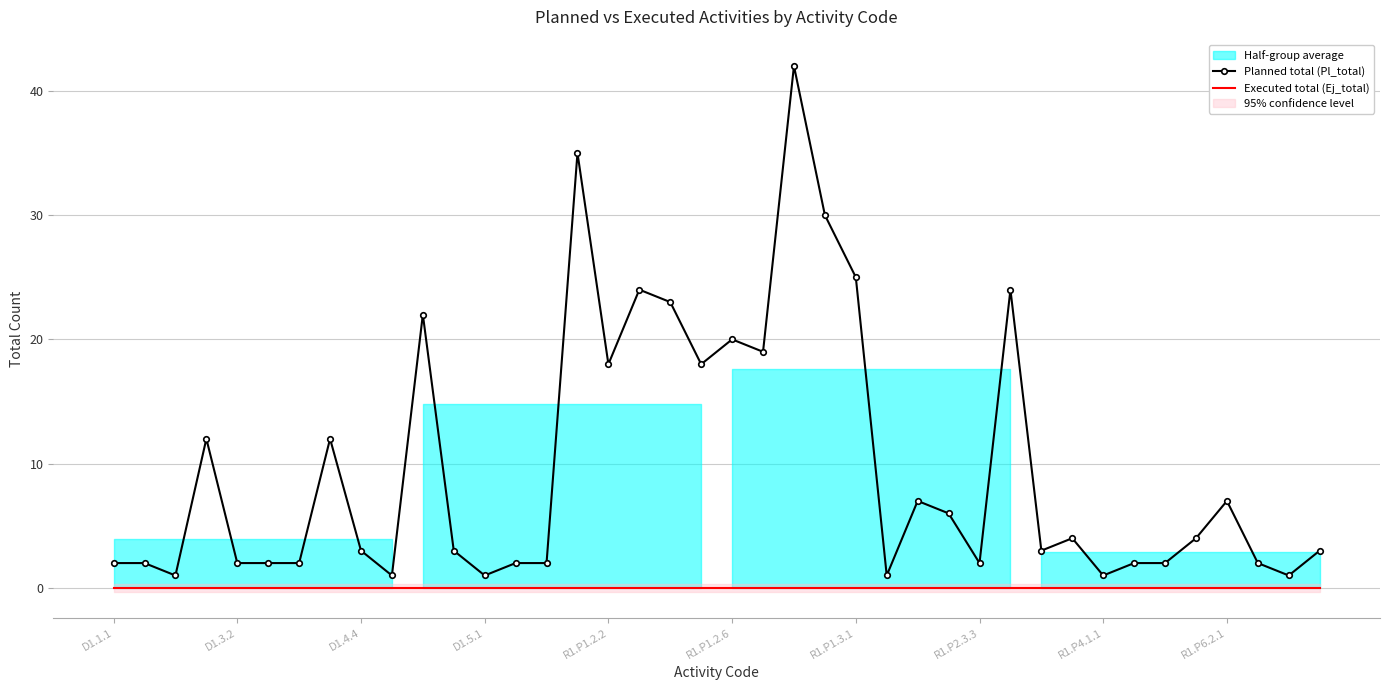

How many interior local peaks does the Planned total (Pl_total) series have?

11